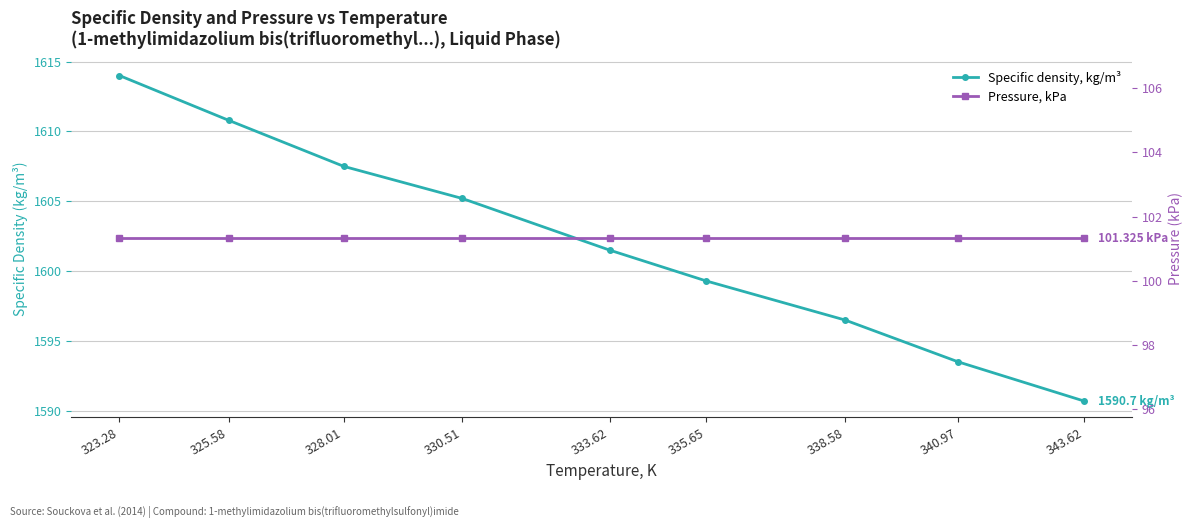

Does the chart have visible grid lines?

Yes